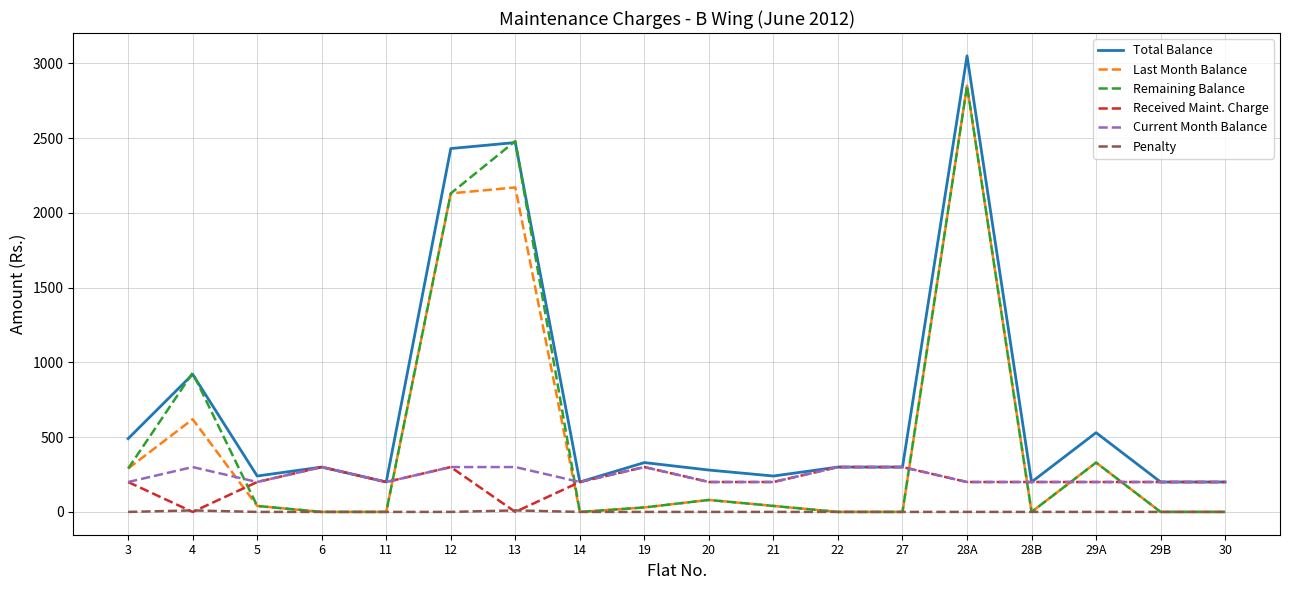

Read the Received Maint. Charge value at 22.

300